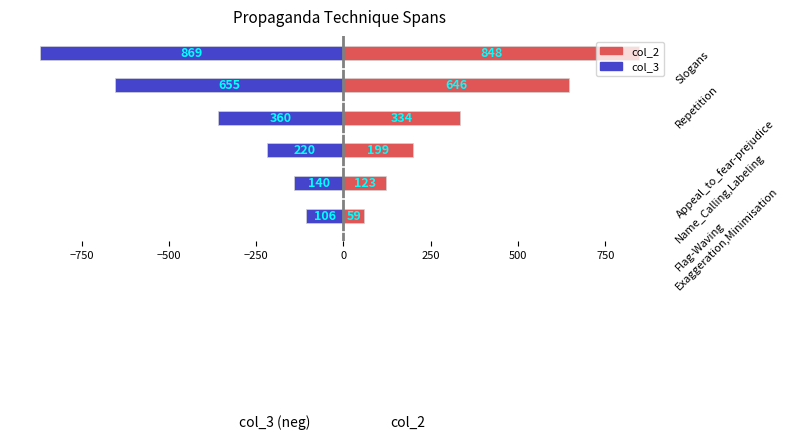

What is the sum of the col_3 values at 250 and −750?

-1009